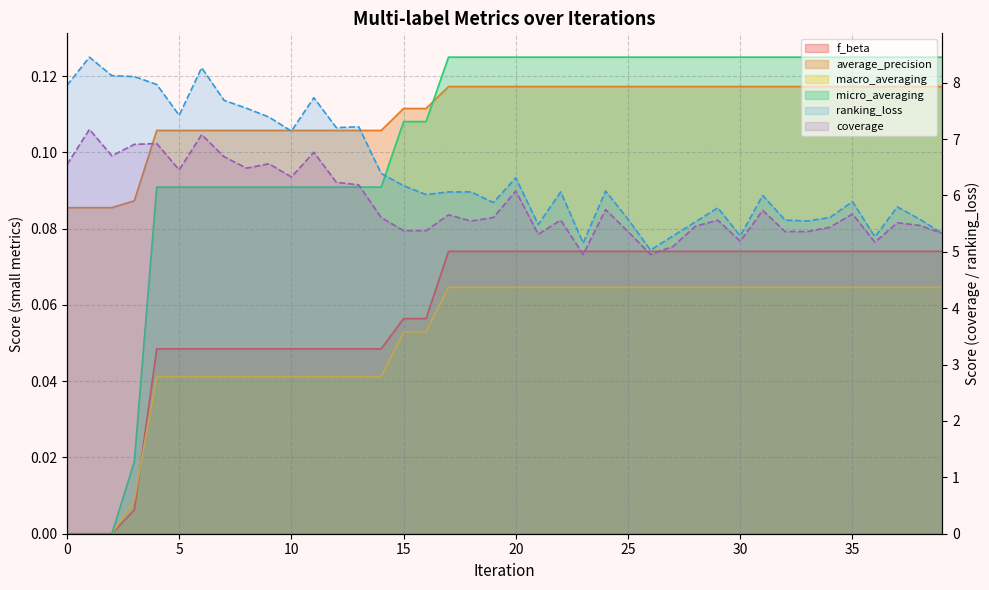

What is the difference between the maximum and minimum values in the ranking_loss series?

3.4